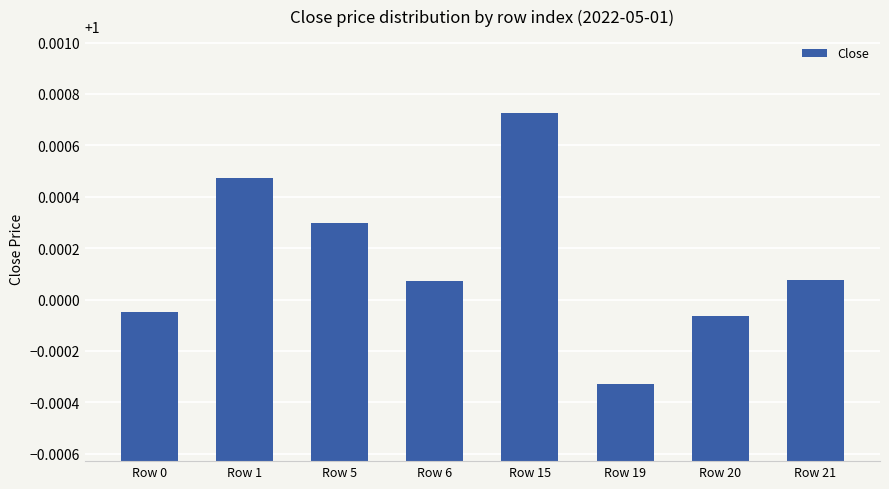

Between Row 6 and Row 5, which is larger?

Row 5